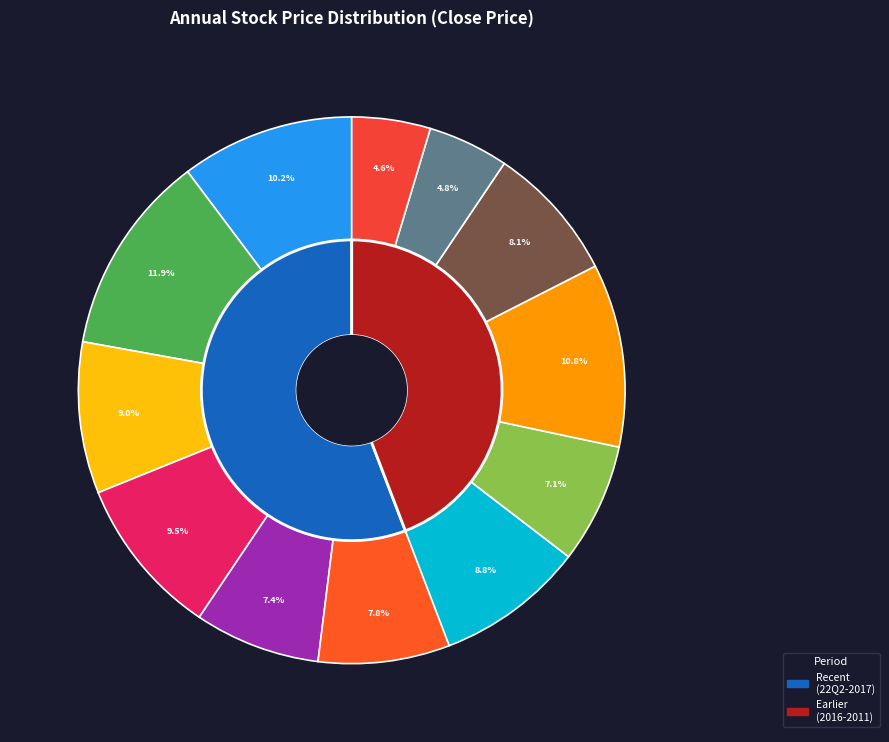

To the nearest percent, what portion does 2018 represent?

7%